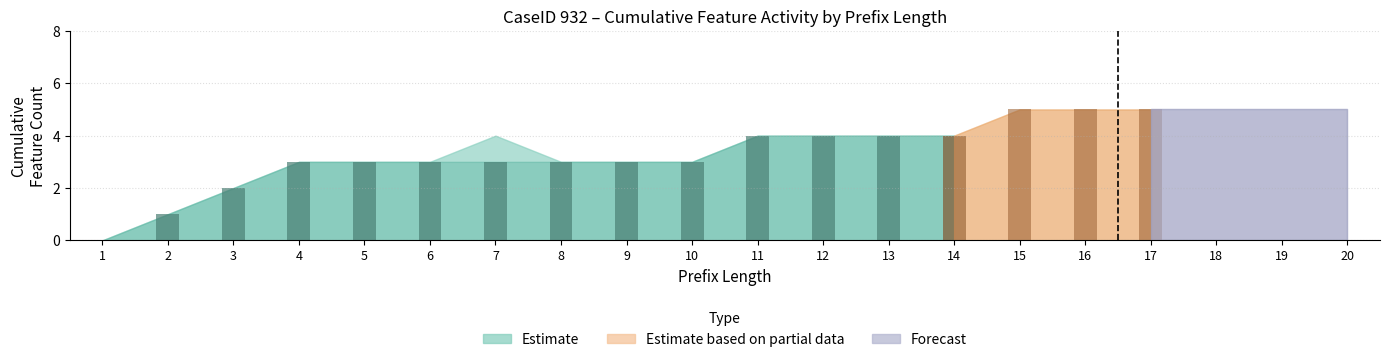

What is the value of the Original bar at the 10th from the left?

3